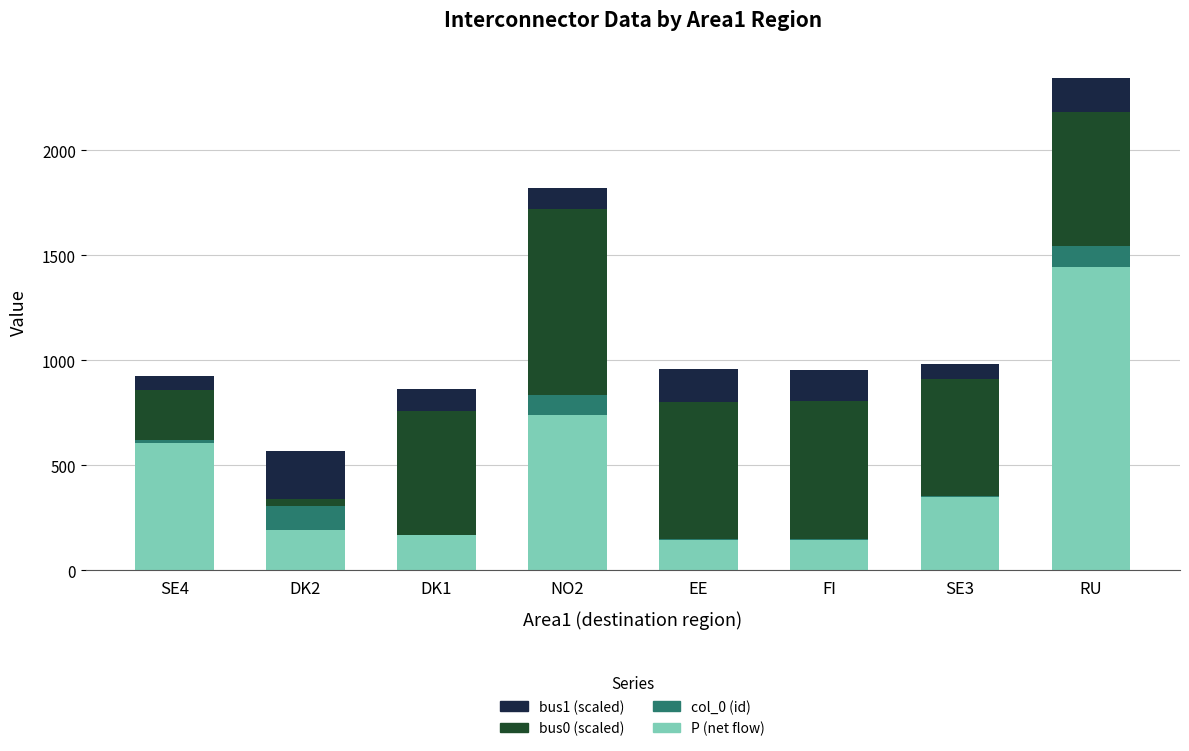

The value of bus1 (scaled) at NO2 is 103.5. True or false?

True